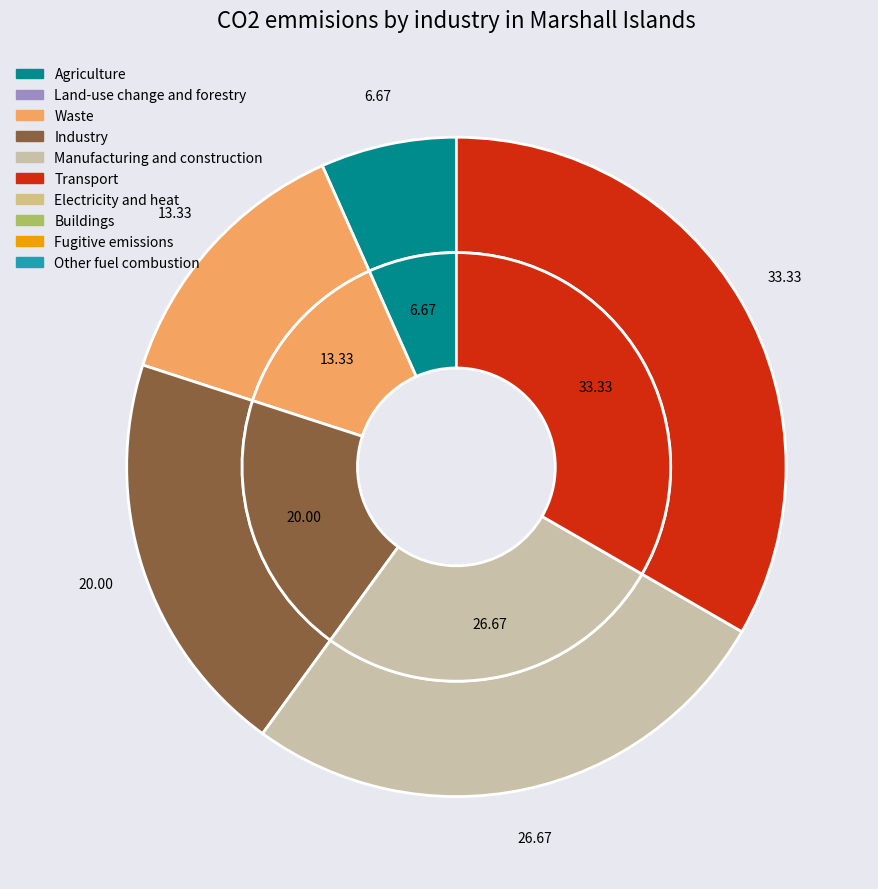

Does any single category account for the majority?

No